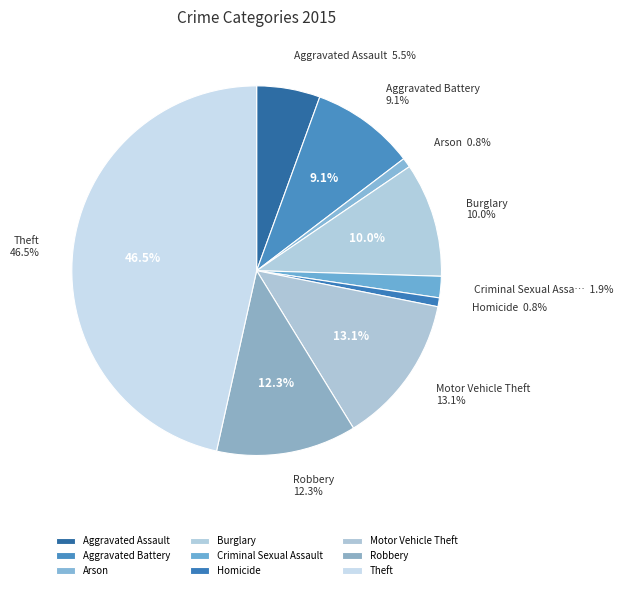

Is there any slice that represents more than half of the pie?

No